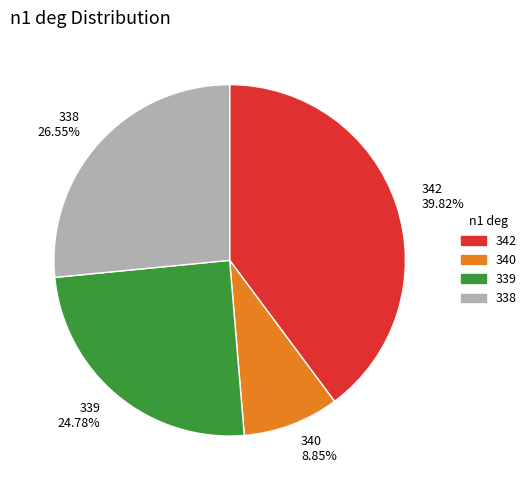

Does 339 represent more than half of the total?

No